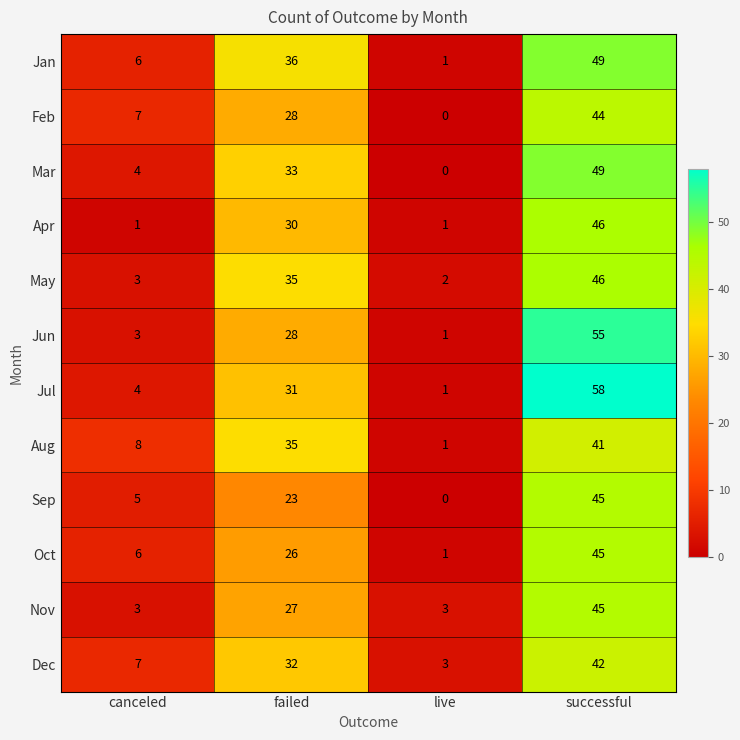

Is the value of Mar at live greater than the value of Apr at live?

No